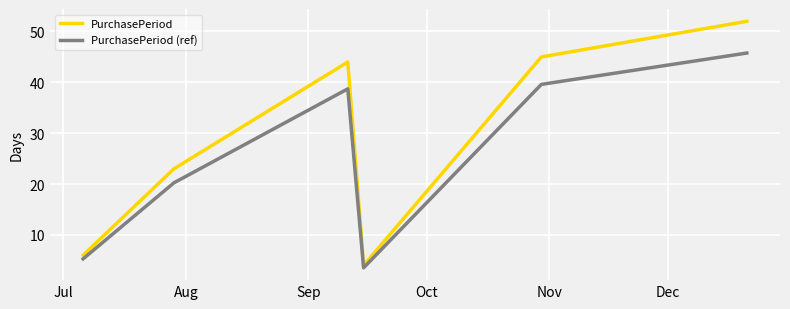

How many categories are shown in the chart?

6